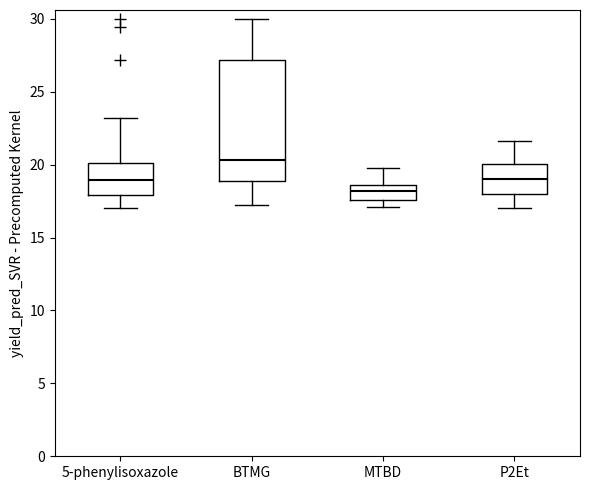

Reading left to right, transcribe this box plot: for each box, give where its median line is, the range the box spans, and where its two whiskers end, as read against the y-axis. The values are not printed on the chart, so give them approximately, as read against the axis.

5-phenylisoxazole: median 19.0, box 18.0 to 20.0, whiskers 17.0 to 23.0
BTMG: median 20.5, box 19.0 to 27.0, whiskers 17.5 to 30.0
MTBD: median 18.0, box 17.5 to 18.5, whiskers 17.0 to 20.0
P2Et: median 19.0, box 18.0 to 20.0, whiskers 17.0 to 21.5